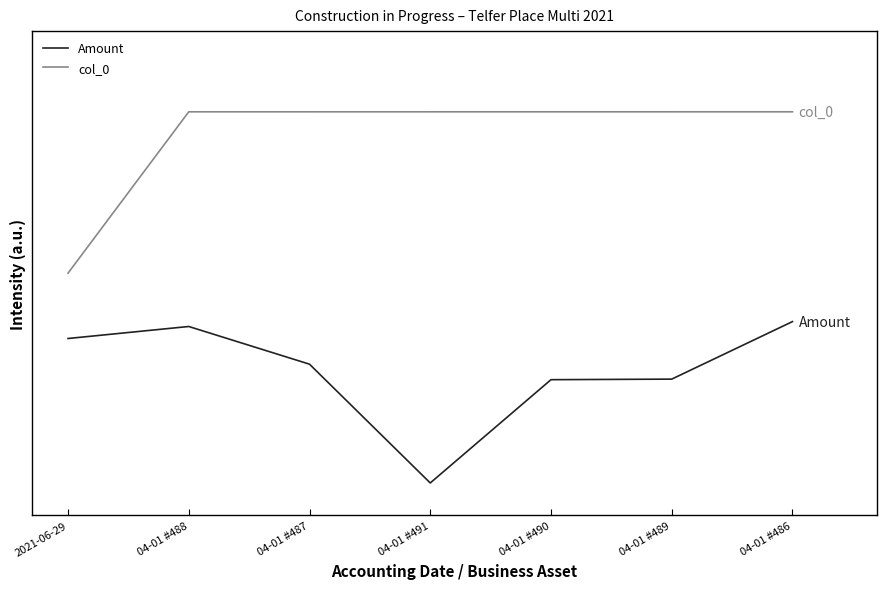

List the labels in order of col_0 value, largest first.

04-01 #486, 04-01 #489, 04-01 #490, 04-01 #491, 04-01 #487, 04-01 #488, 2021-06-29